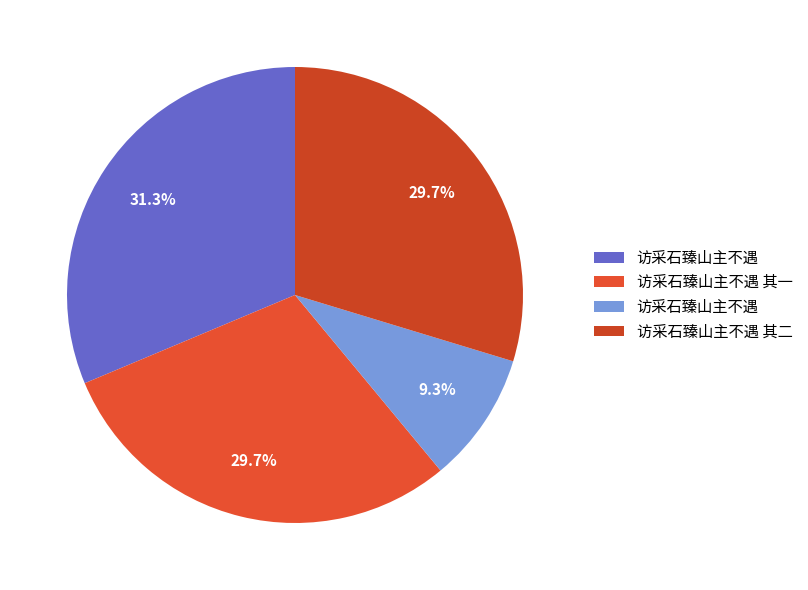

Count the number of slices in the pie.

4